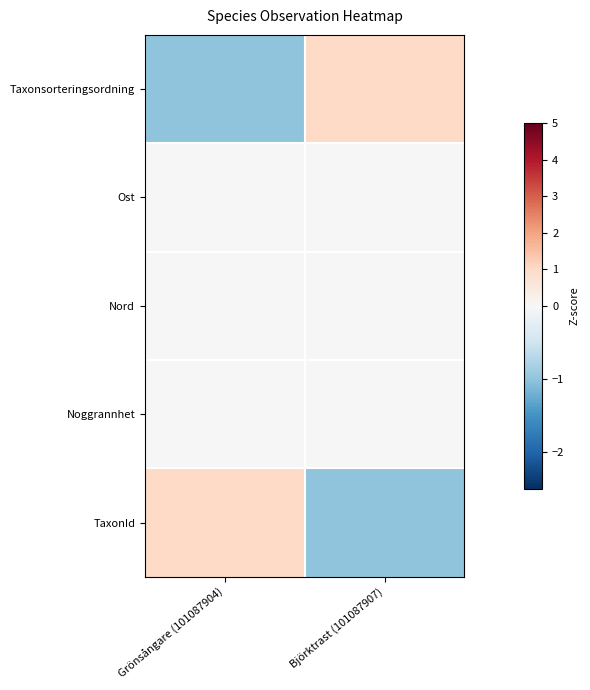

Rank the series at Grönsångare (101087904) from highest to lowest value.

TaxonId, Ost, Nord, Noggrannhet, Taxonsorteringsordning